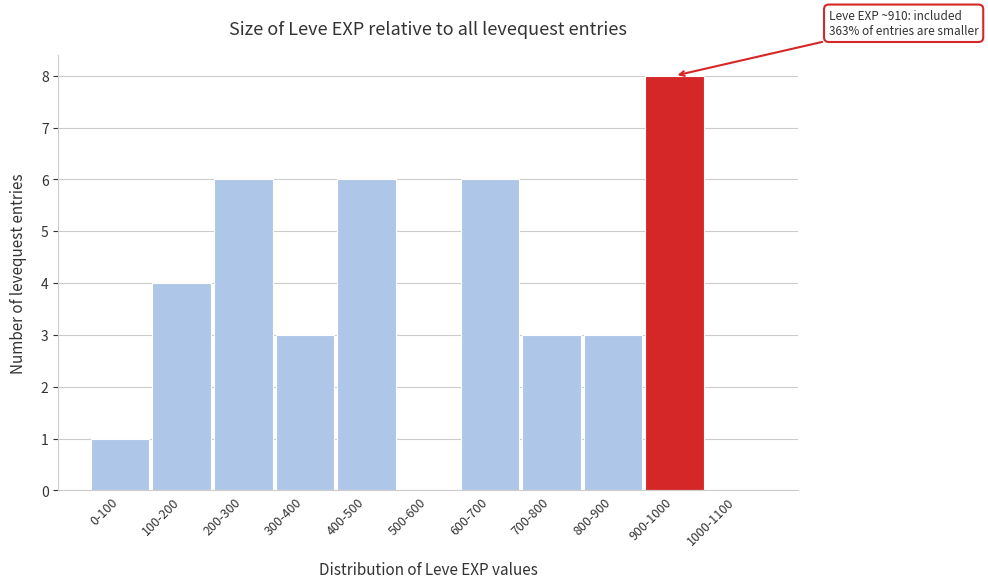

Reading left to right, extract all data points from this chart.

0-100=1	100-200=4	200-300=6	300-400=3	400-500=6	500-600=0	600-700=6	700-800=3	800-900=3	900-1000=8	1000-1100=0